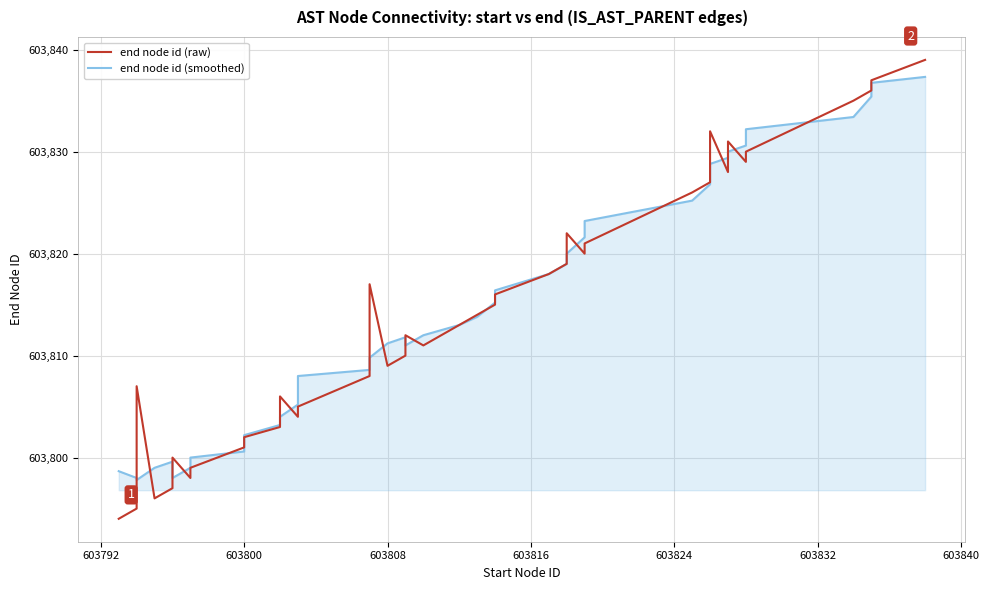

What is the value of the end node id (raw) point at the 29th from the left?

603821.0